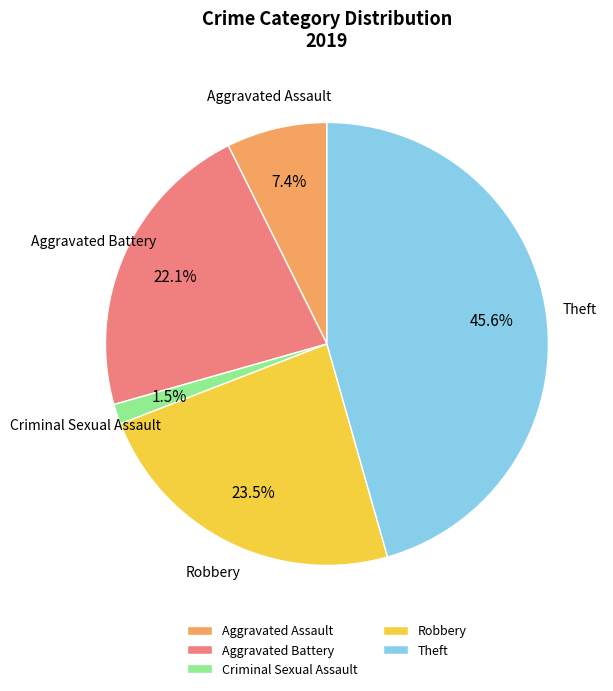

Which has a higher value, Criminal Sexual Assault or Theft?

Theft